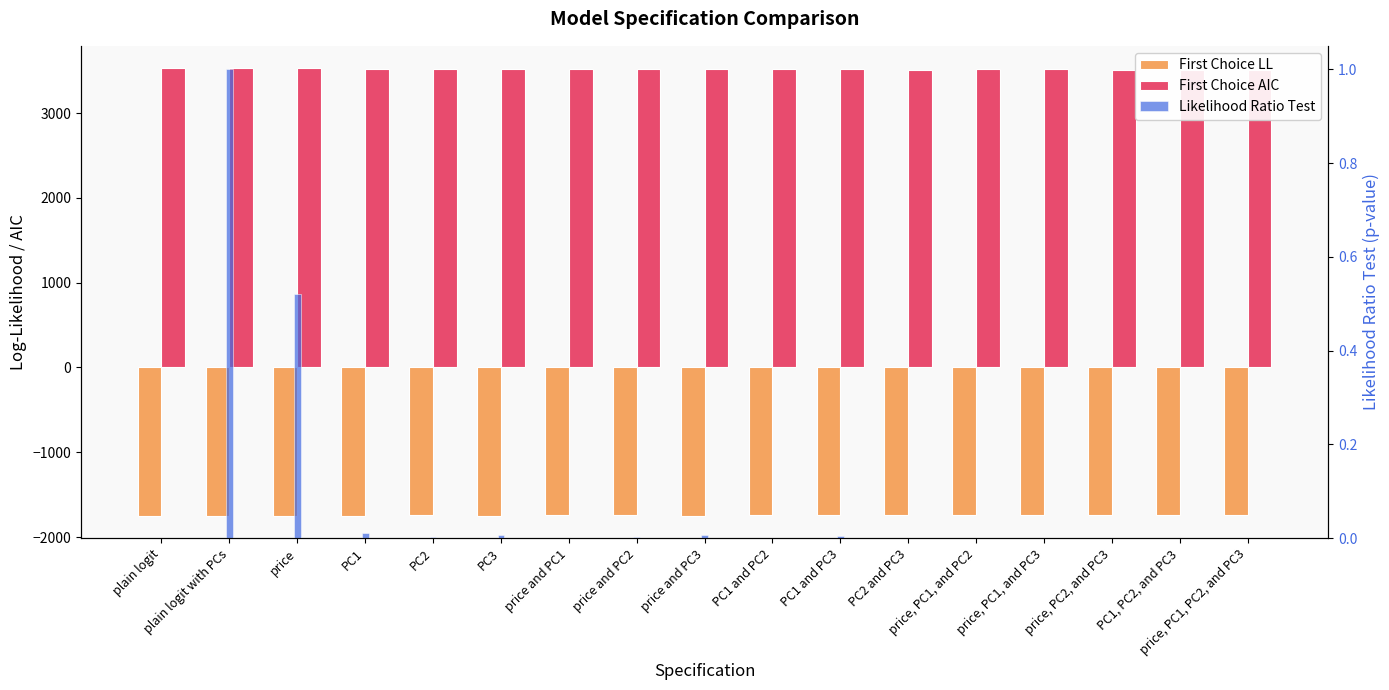

What is the maximum value shown in the chart?

3529.8